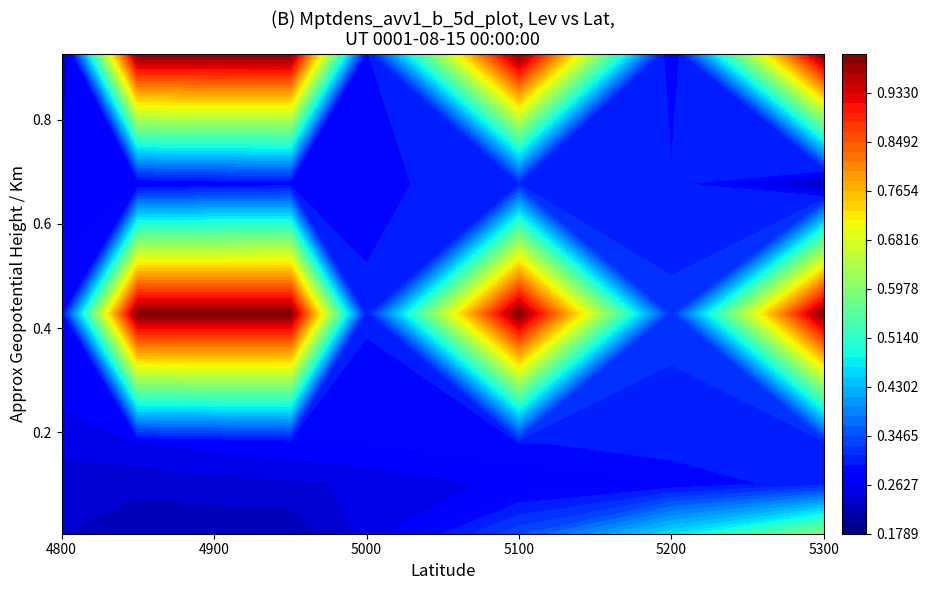

Which series changed the most between 0 and 1?

0.9260273972602739